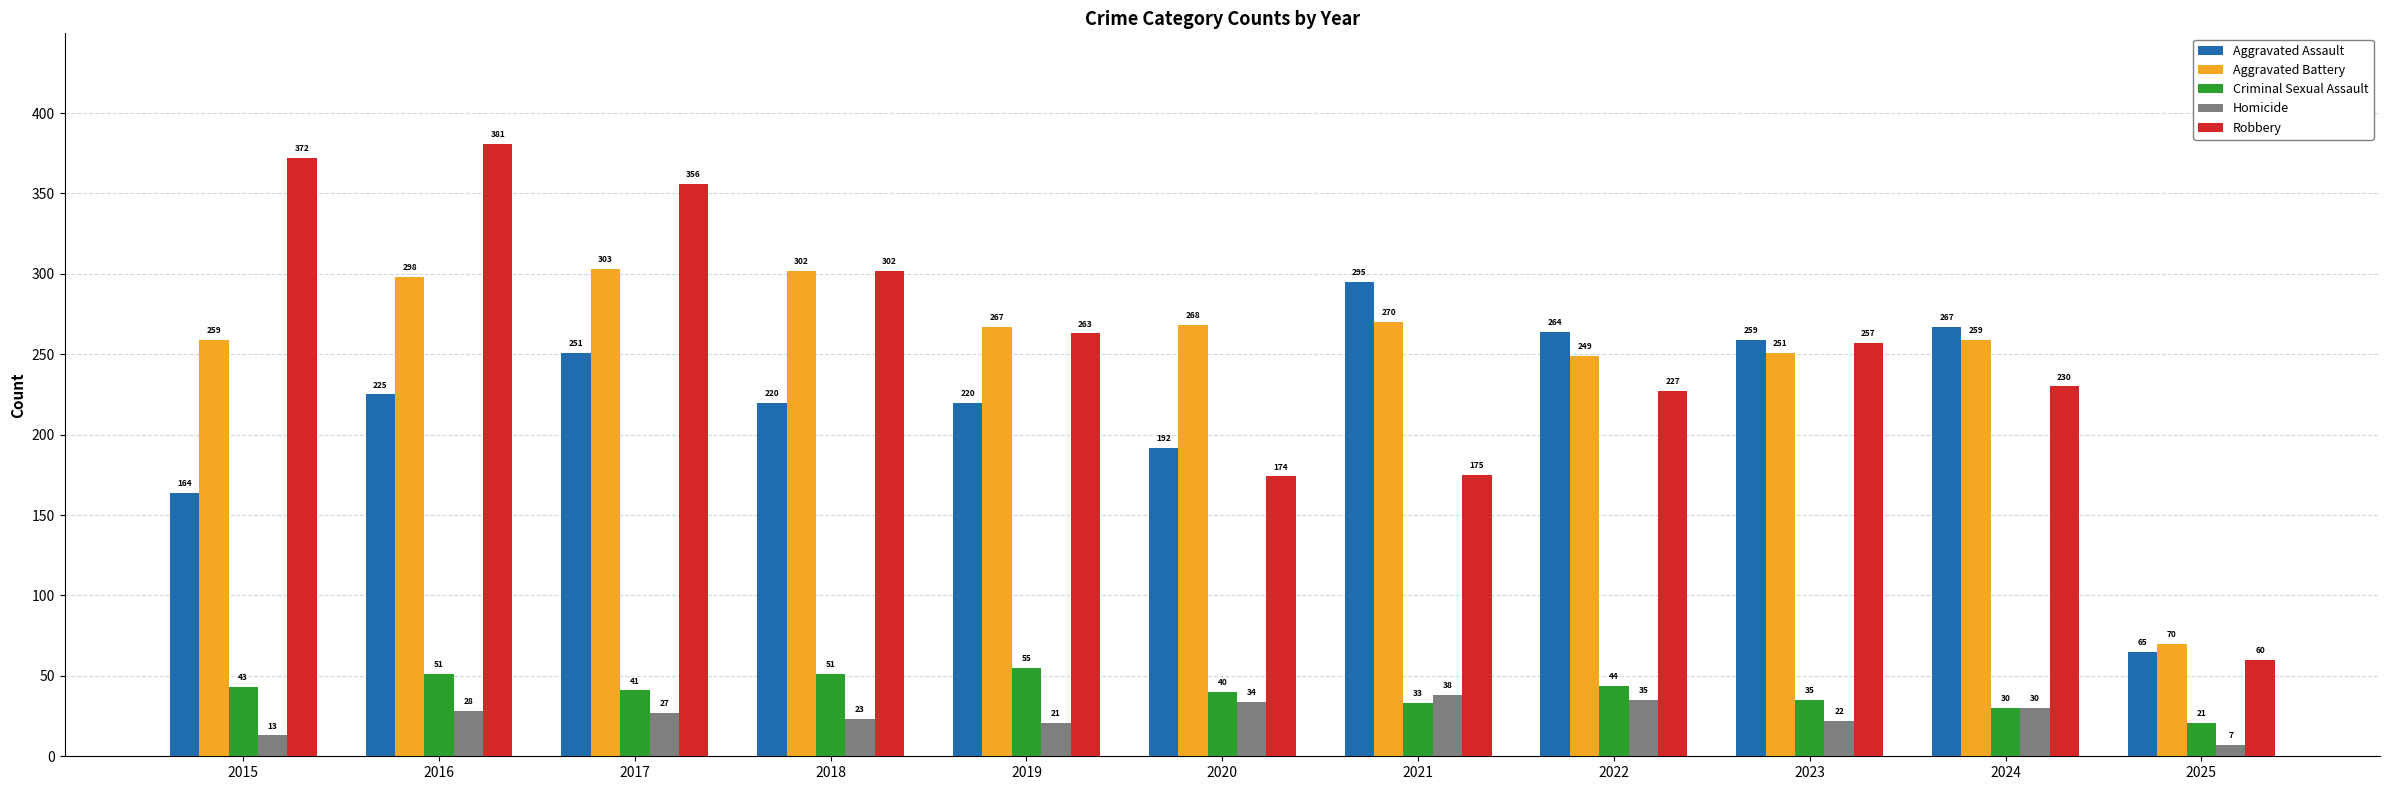

Reading right to left, what are all the values shown in this chart?

Aggravated Assault: 2025=65	2024=267	2023=259	2022=264	2021=295	2020=192	2019=220	2018=220	2017=251	2016=225	2015=164
Aggravated Battery: 2025=70	2024=259	2023=251	2022=249	2021=270	2020=268	2019=267	2018=302	2017=303	2016=298	2015=259
Criminal Sexual Assault: 2025=21	2024=30	2023=35	2022=44	2021=33	2020=40	2019=55	2018=51	2017=41	2016=51	2015=43
Homicide: 2025=7	2024=30	2023=22	2022=35	2021=38	2020=34	2019=21	2018=23	2017=27	2016=28	2015=13
Robbery: 2025=60	2024=230	2023=257	2022=227	2021=175	2020=174	2019=263	2018=302	2017=356	2016=381	2015=372